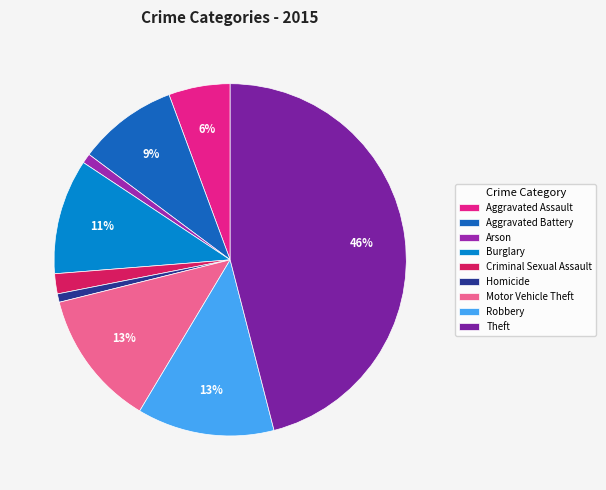

Does Motor Vehicle Theft represent more than half of the total?

No